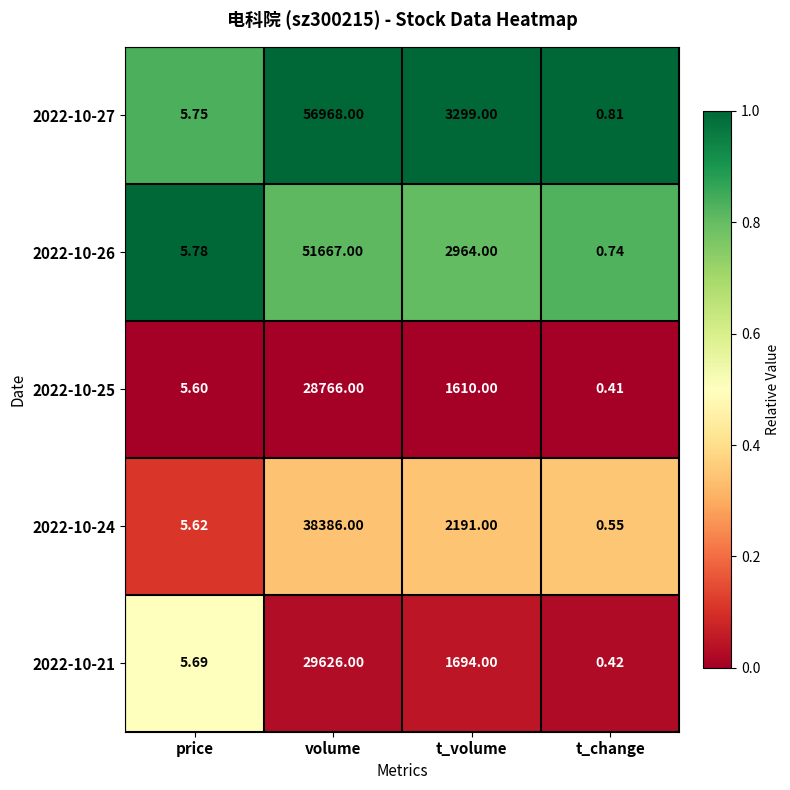

Which category has the highest value across all series?

volume